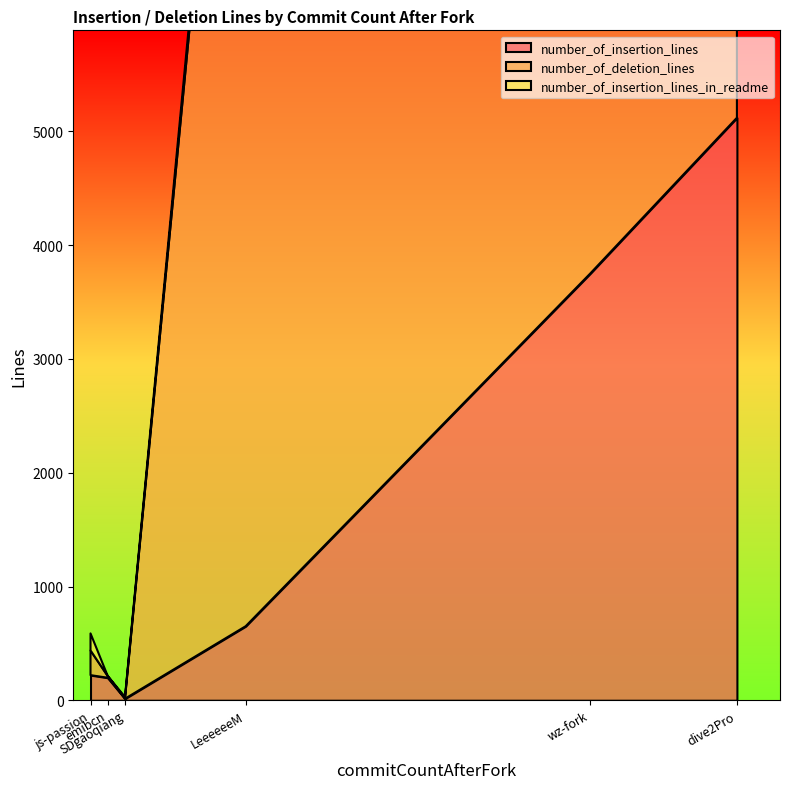

Where is the first local maximum for number_of_insertion_lines?

dive2Pro